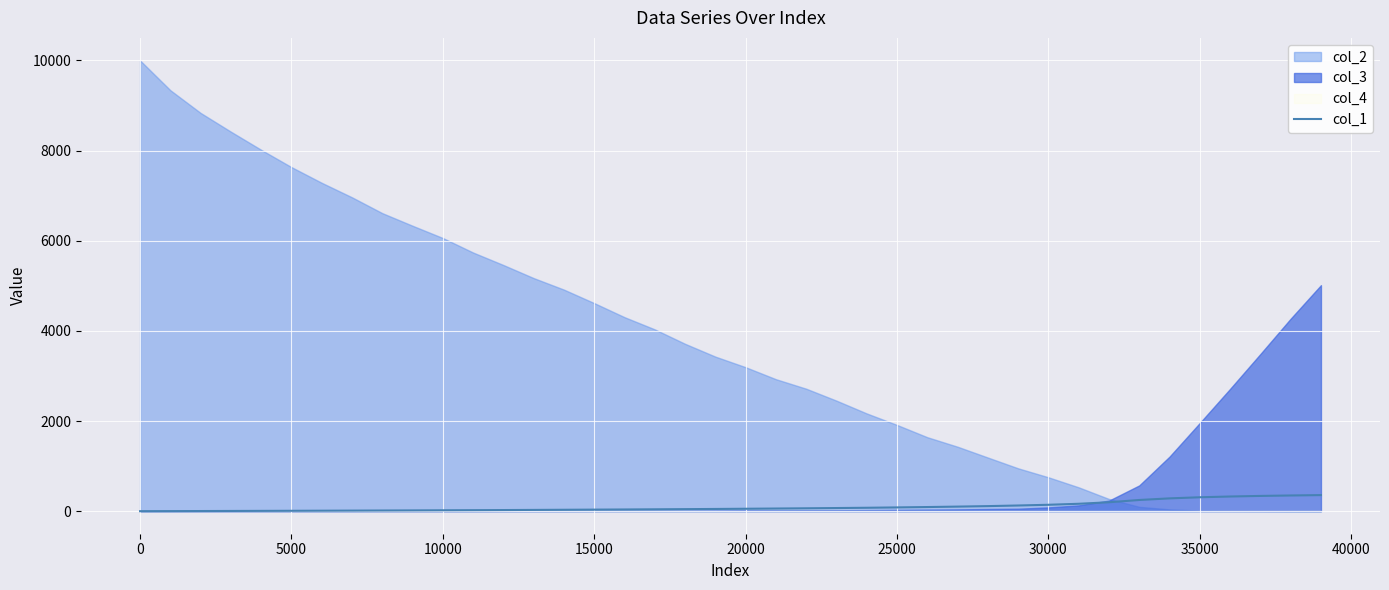

How many values are below 53?

20